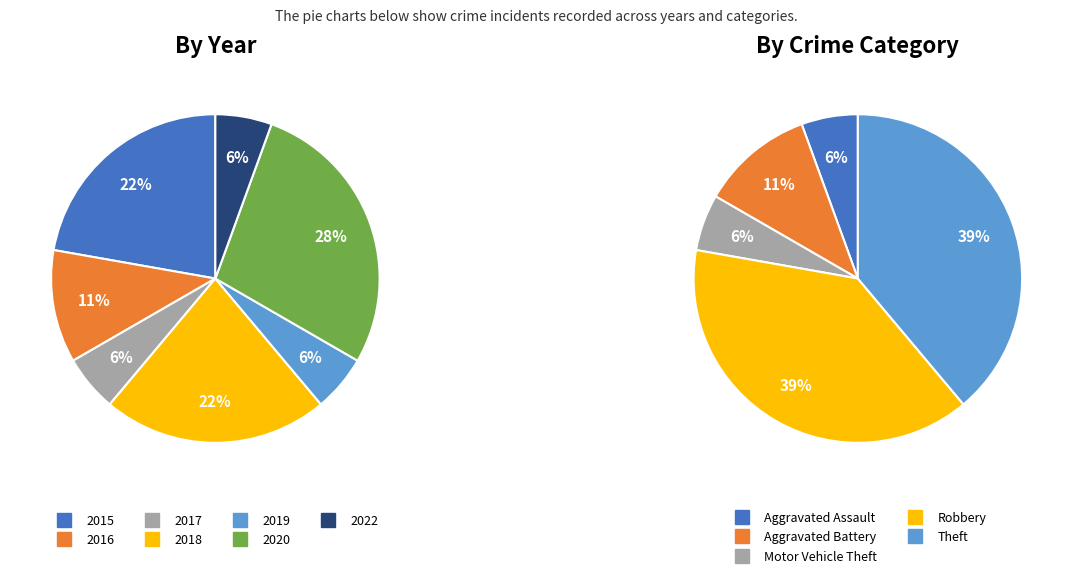

Does any single category account for the majority?

No